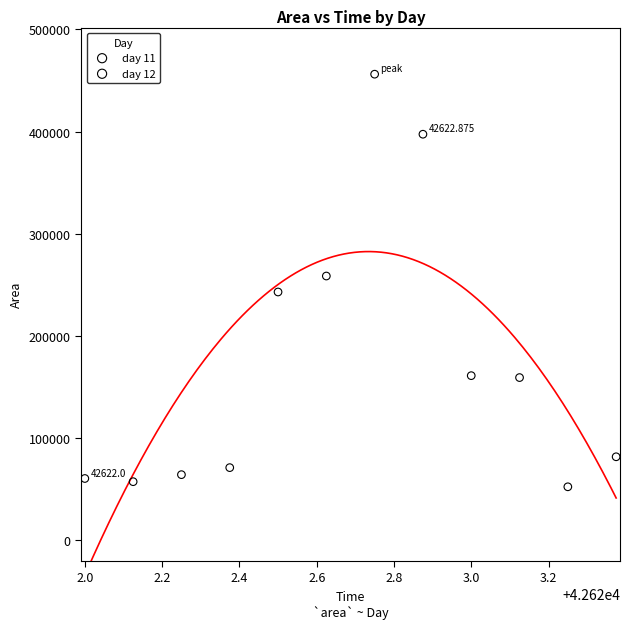

Which series has the widest spread of Y values?

day 11